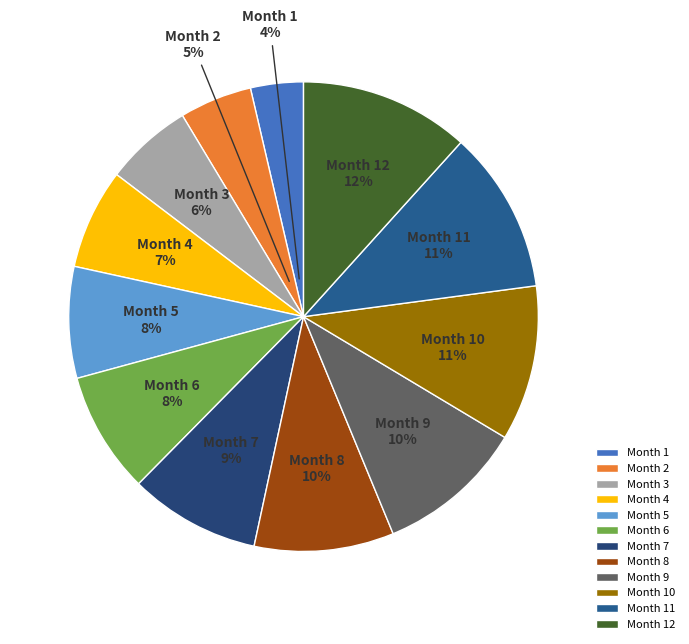

True or false: Month 8 accounts for 20% of the total.

False